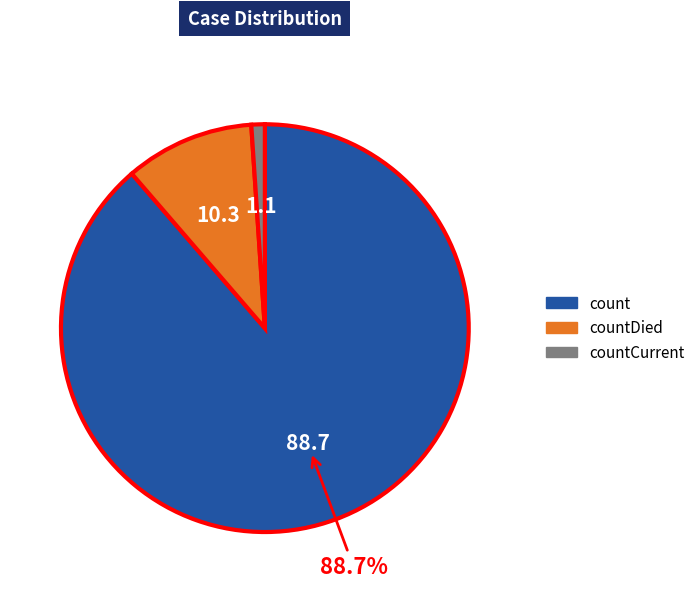

Which slice is the largest?

count